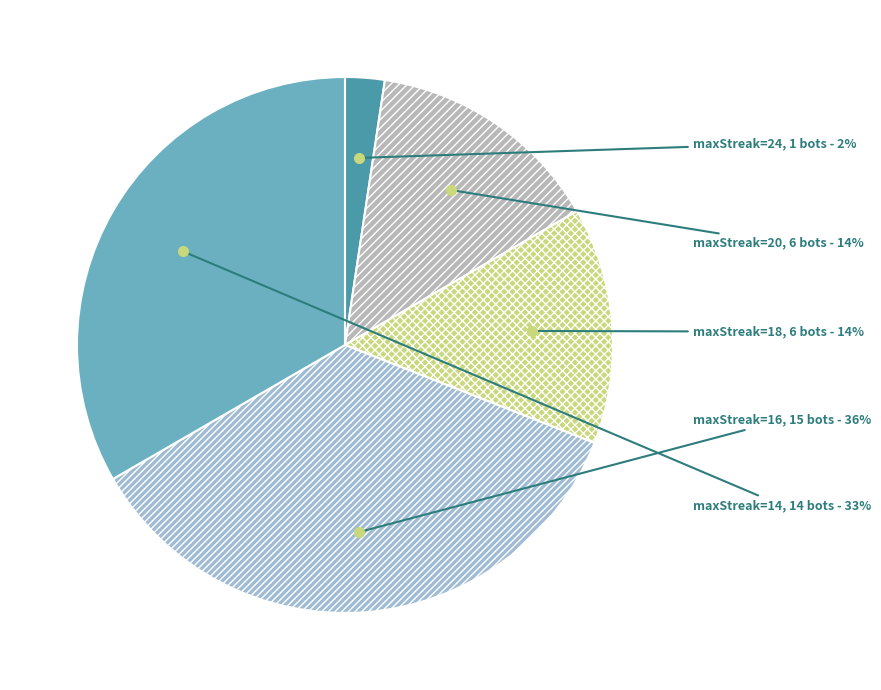

Is it true that maxStreak=16 is 36% of the pie?

True